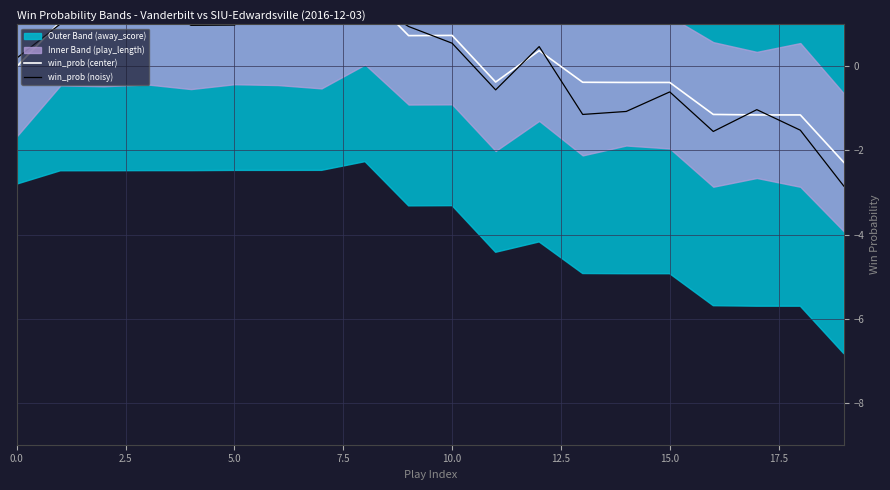

True or false: win_prob (noisy) has more than 1 points higher than both neighbors.

True